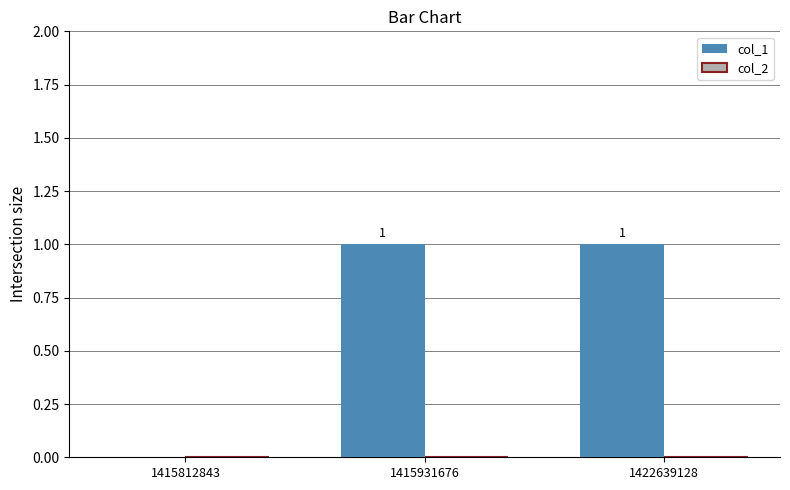

True or false: the data shows 1 at 1422639128.

True